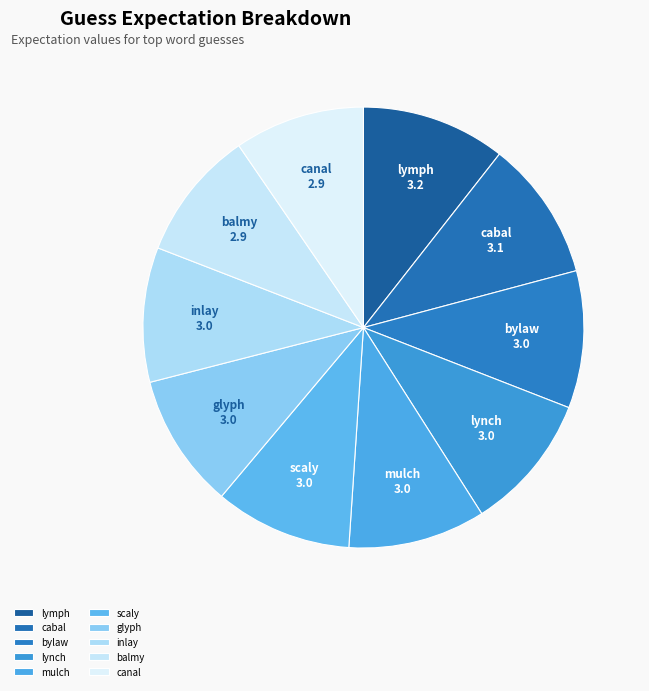

True or false: scaly accounts for 10% of the total.

True